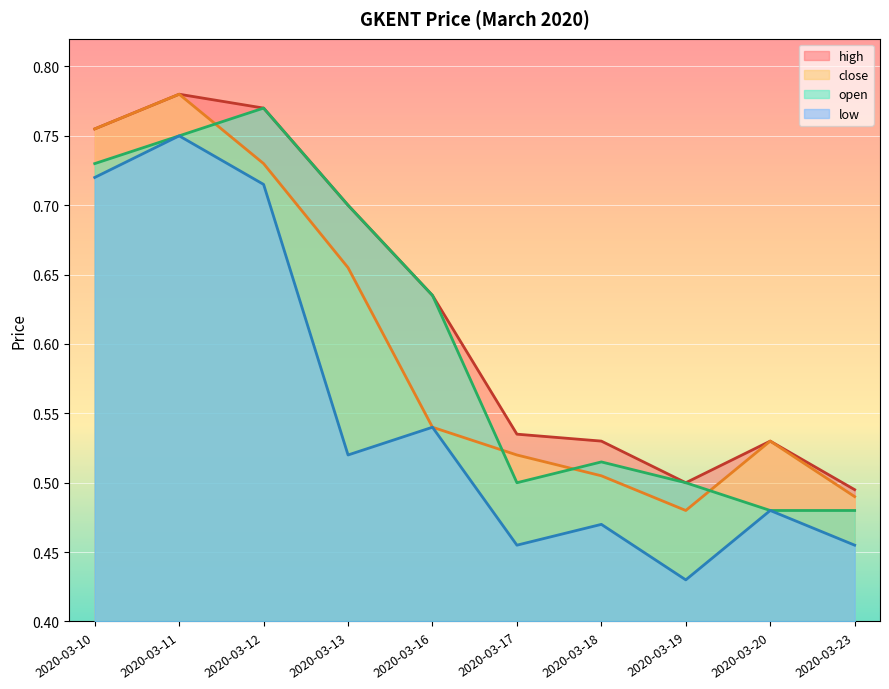

The open series shows 0.8 at 2020-03-11. True or false?

True